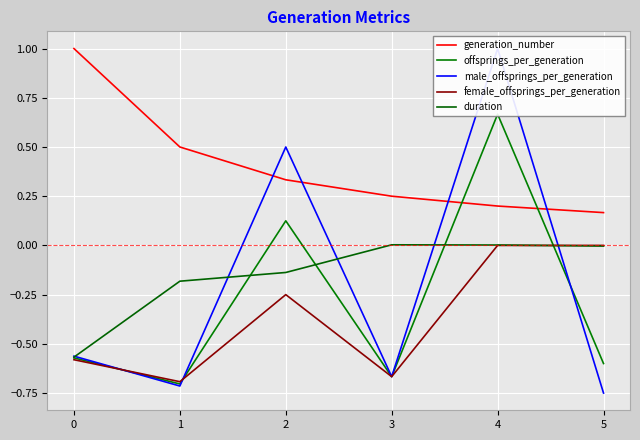

What is the difference between the offsprings_per_generation values at 4 and 3?

1.3